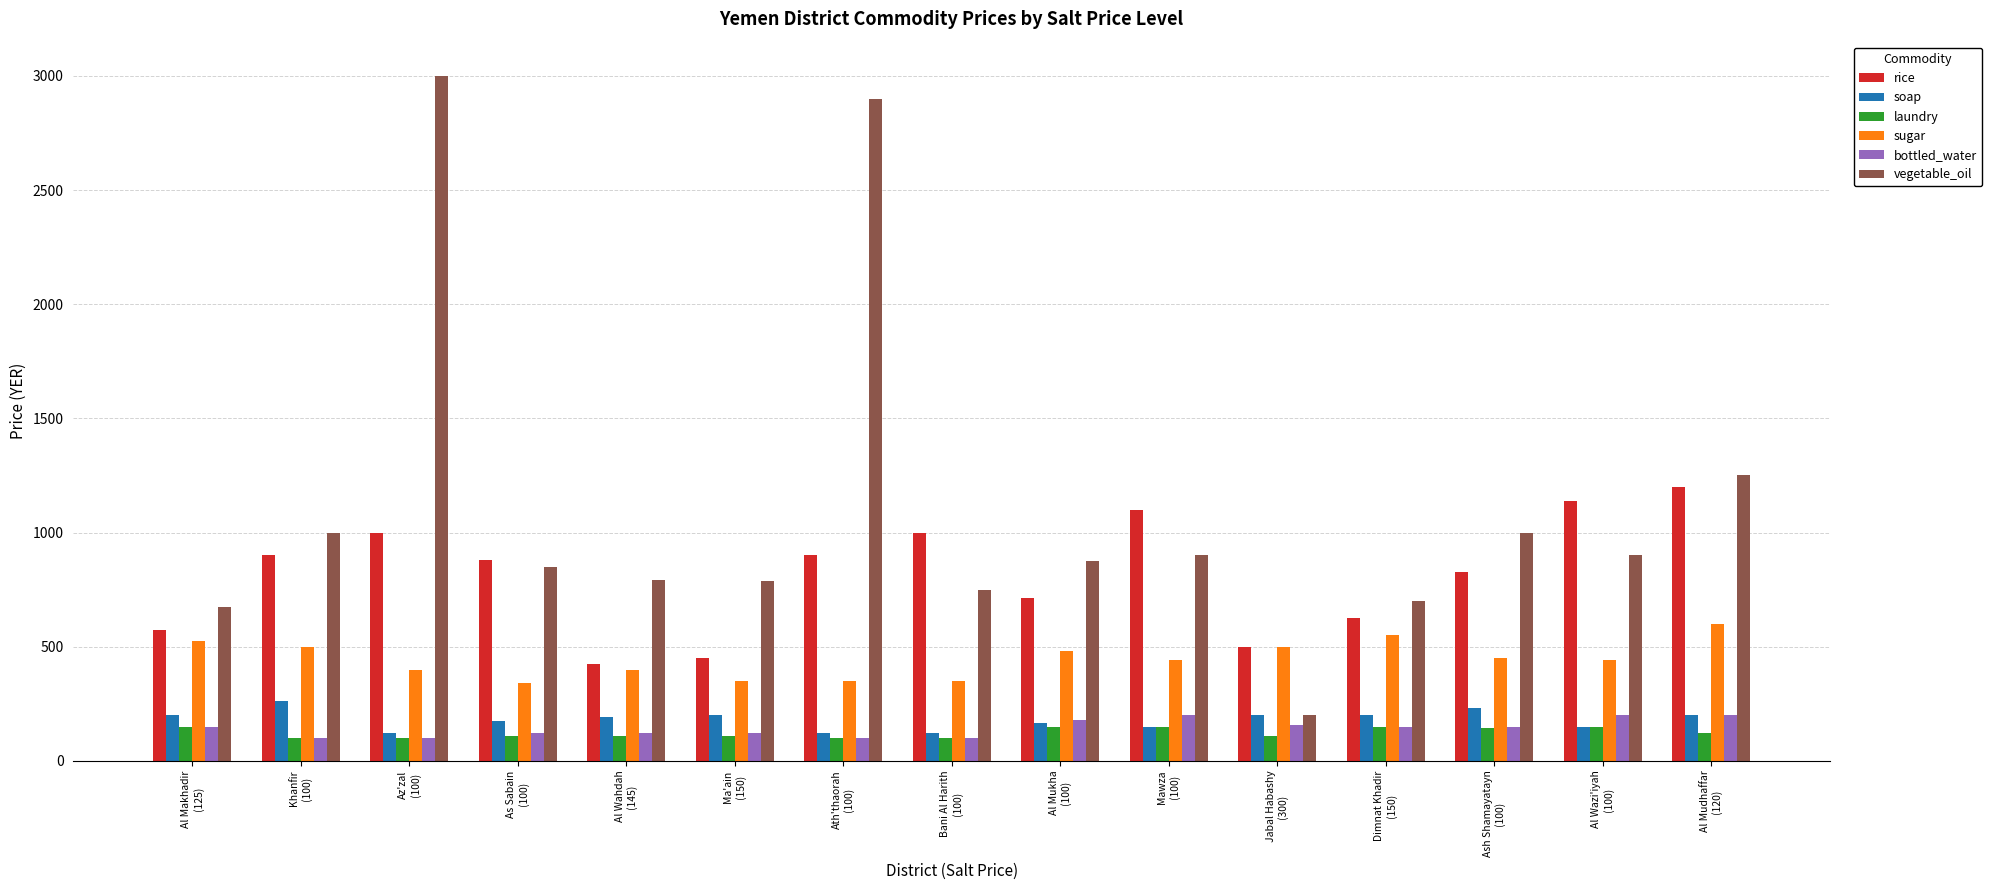

What is the difference between the second highest and second lowest values in the rice series?

690.0